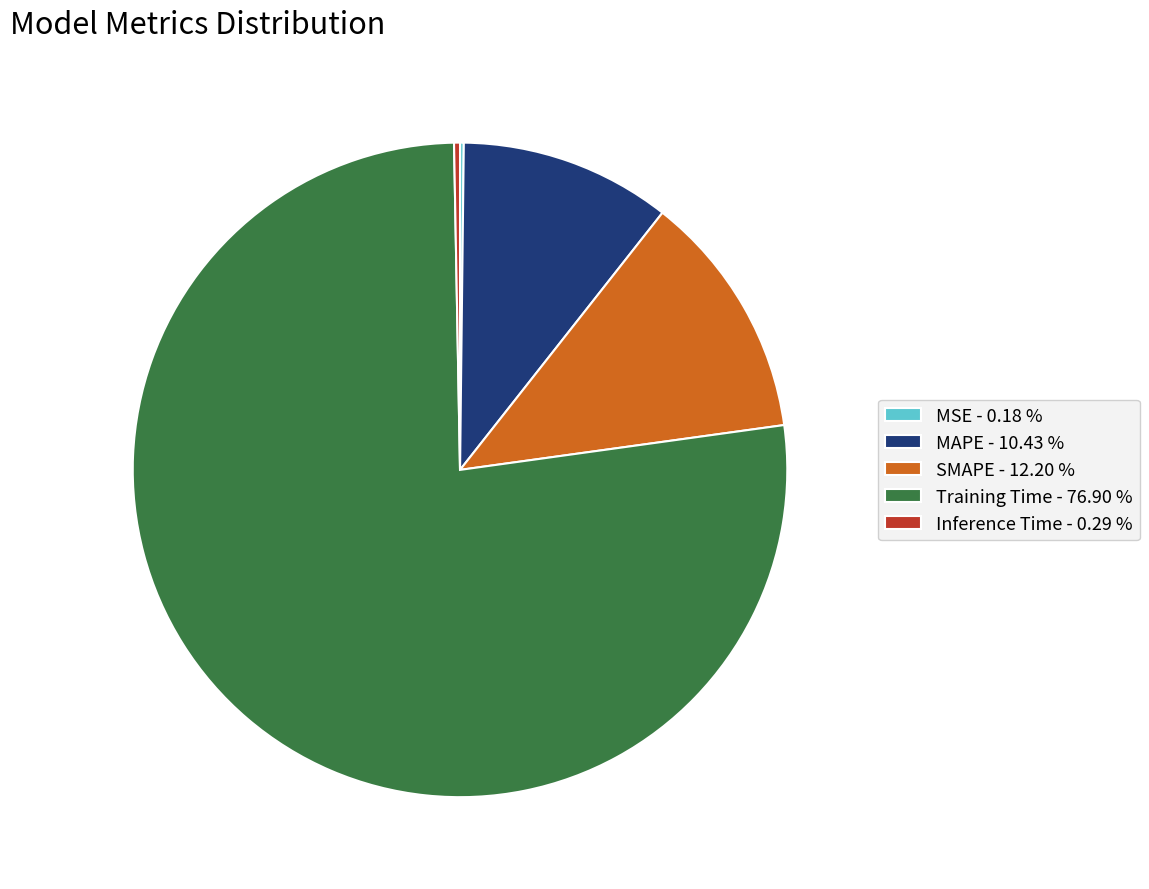

Which has a higher value, Inference Time - 0.29 % or Training Time - 76.90 %?

Training Time - 76.90 %